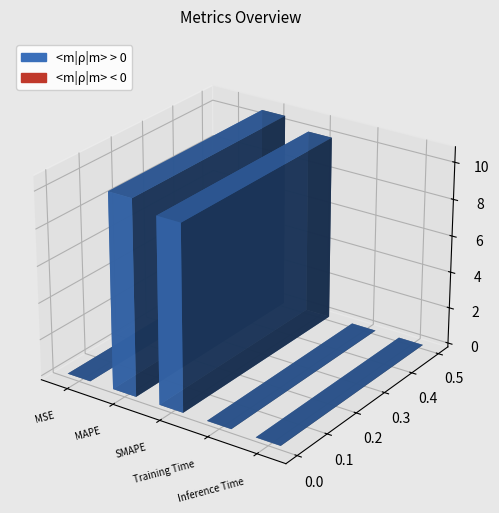

At which category does the chart reach its peak across all series?

MAPE